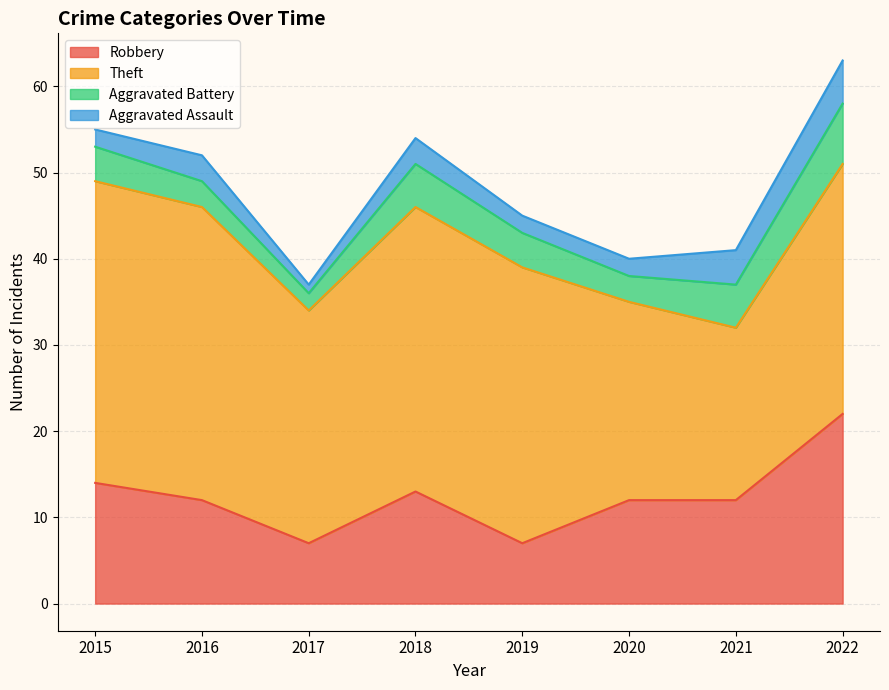

What are all the series names shown in the legend?

Robbery, Theft, Aggravated Battery, Aggravated Assault